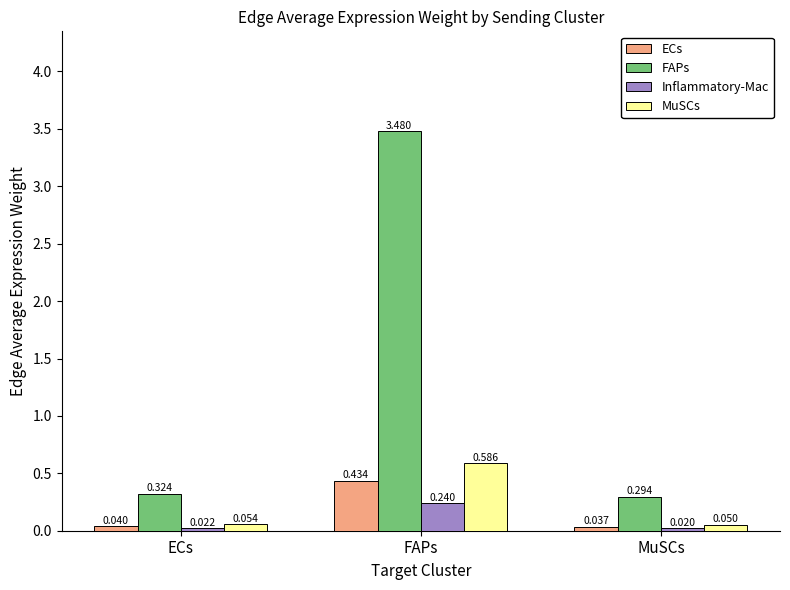

List the labels in order of Inflammatory-Mac value, largest first.

FAPs, ECs, MuSCs